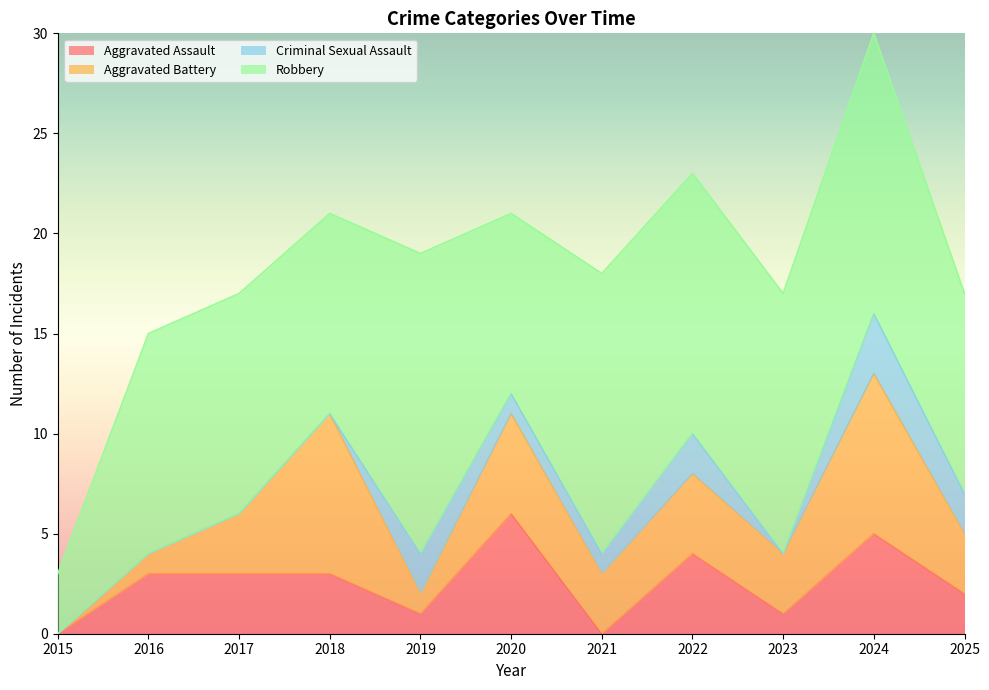

Which category has the lowest value in the Aggravated Battery series?

2015